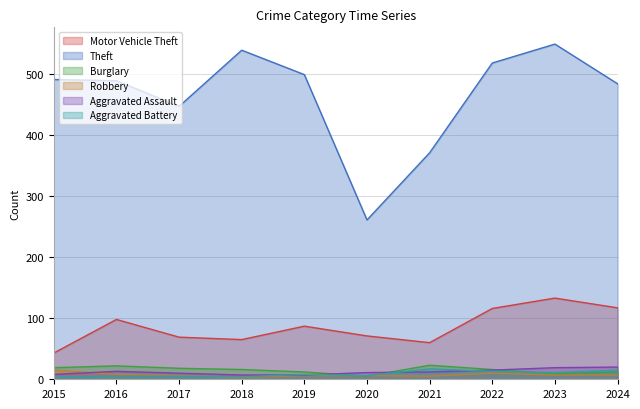

What is the value of the Aggravated Assault point at the 10th from the left?

20